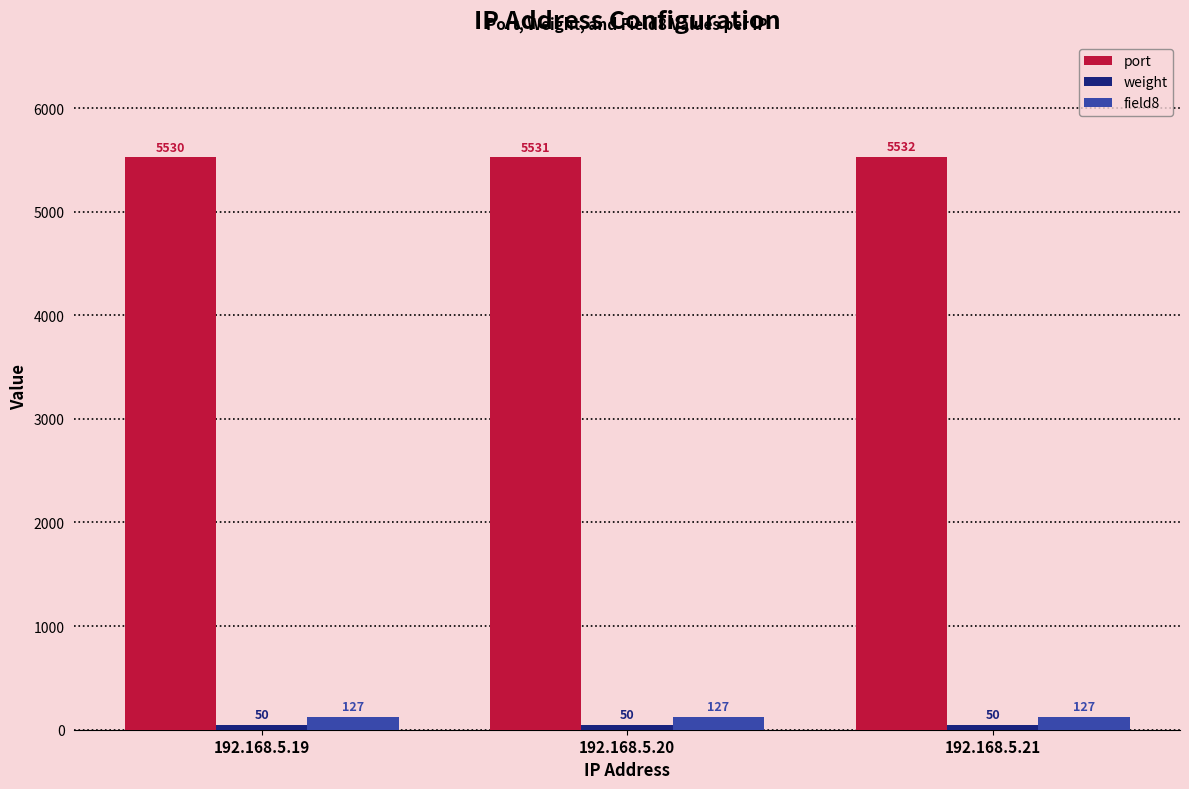

What is the greatest value displayed?

5532